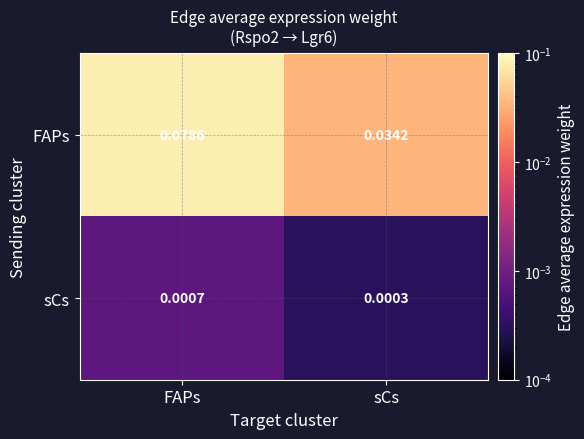

Rank the series at FAPs from lowest to highest value.

sCs, FAPs